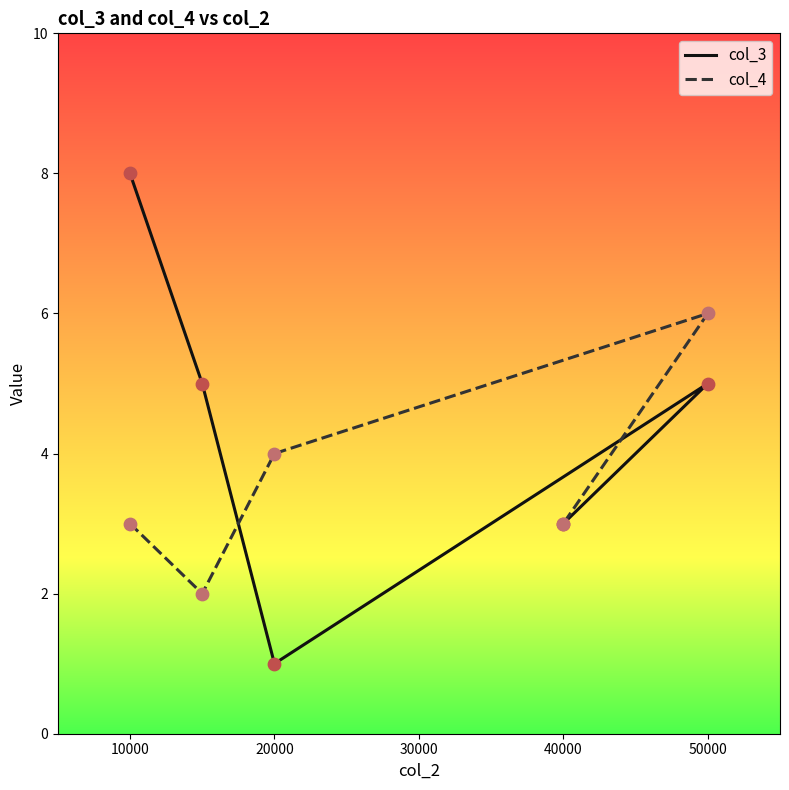

Which series has the largest total across all categories?

col_3